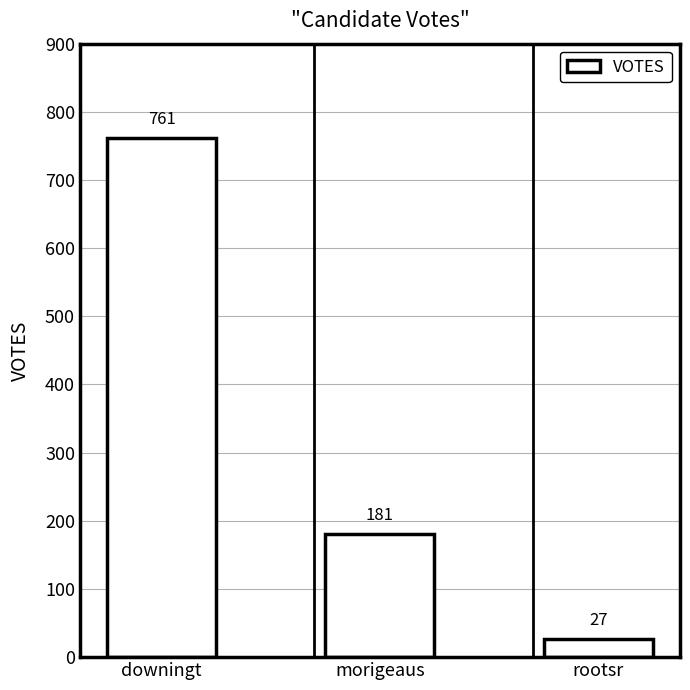

Which label corresponds to the largest value in the chart?

downingt